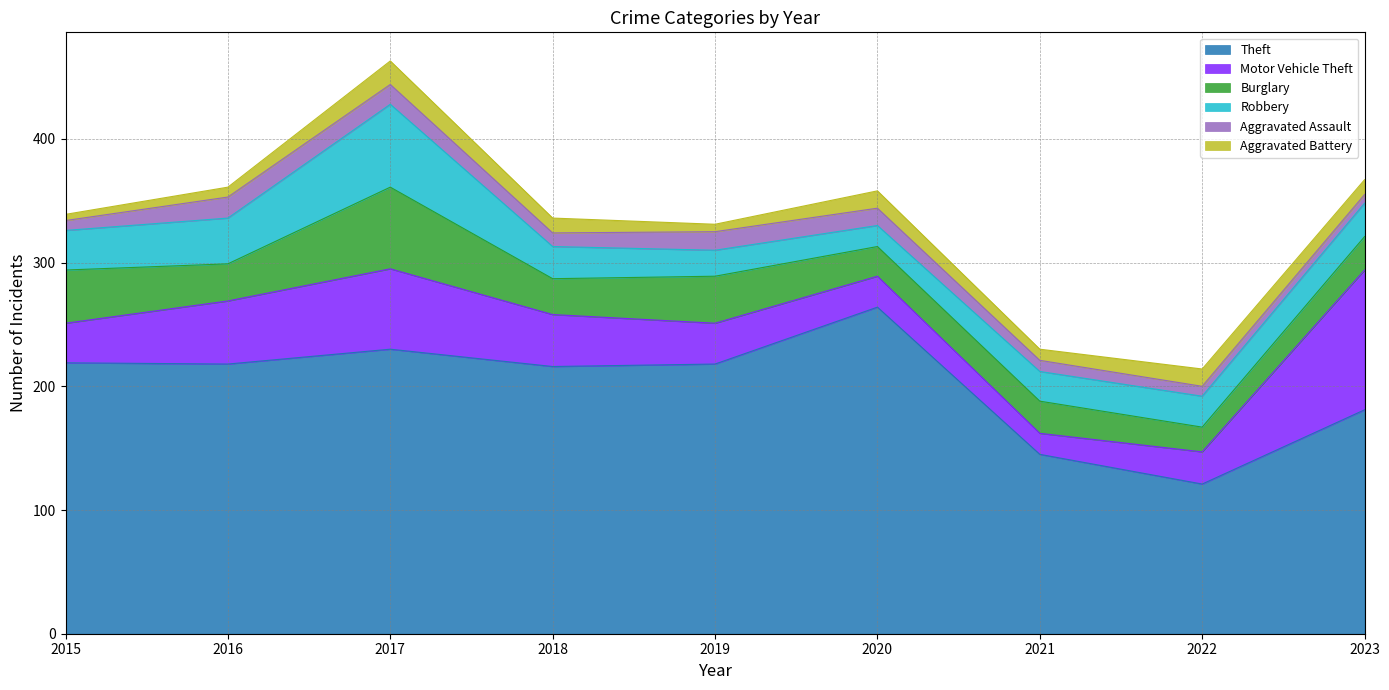

Rank the categories by Aggravated Assault value from highest to lowest.

2016, 2017, 2019, 2020, 2018, 2021, 2015, 2022, 2023